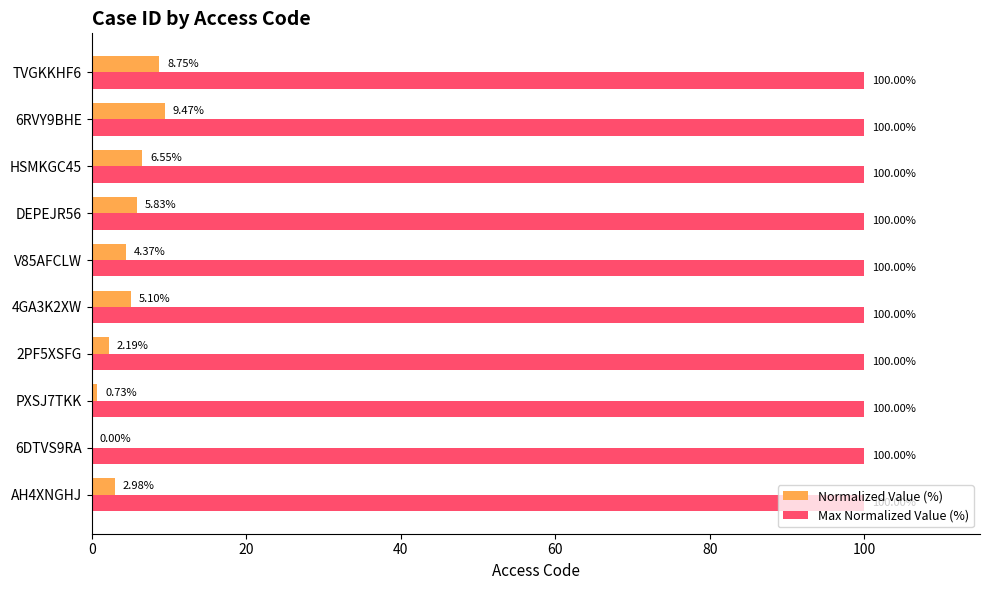

Which series has the largest total across all categories?

Max Normalized Value (%)